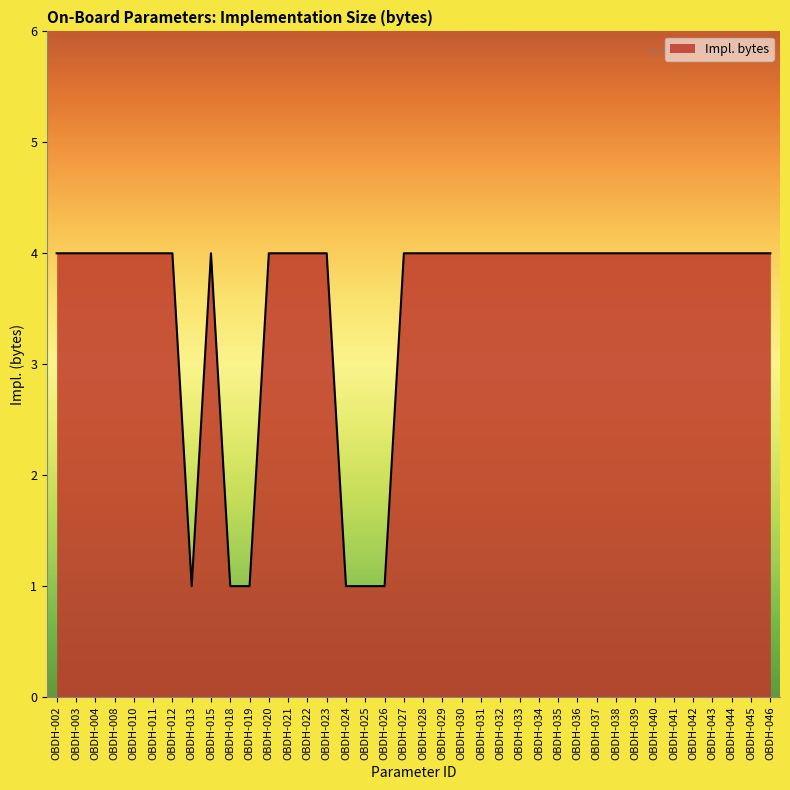

What is the greatest value displayed?

4